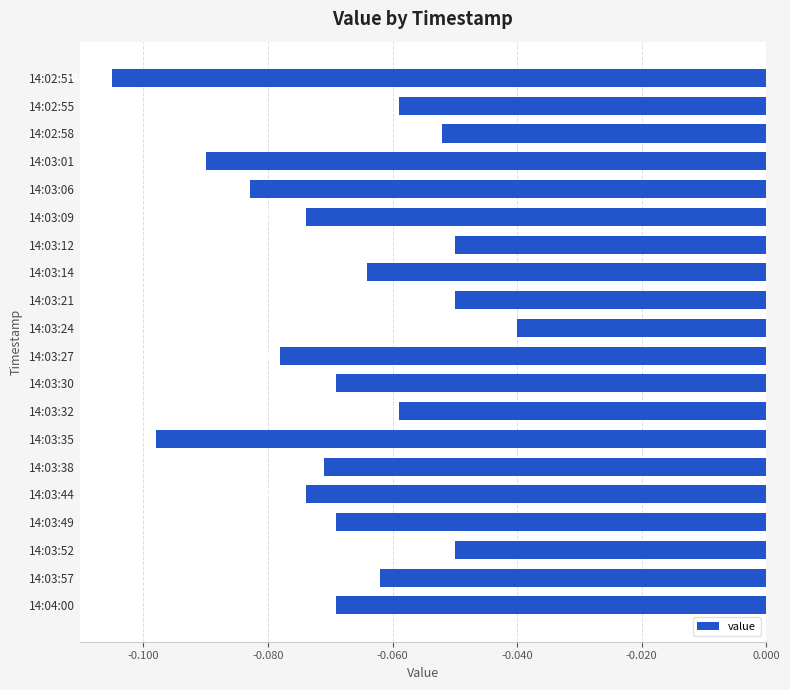

Which has a higher value, 14:03:09 or 14:03:24?

14:03:24